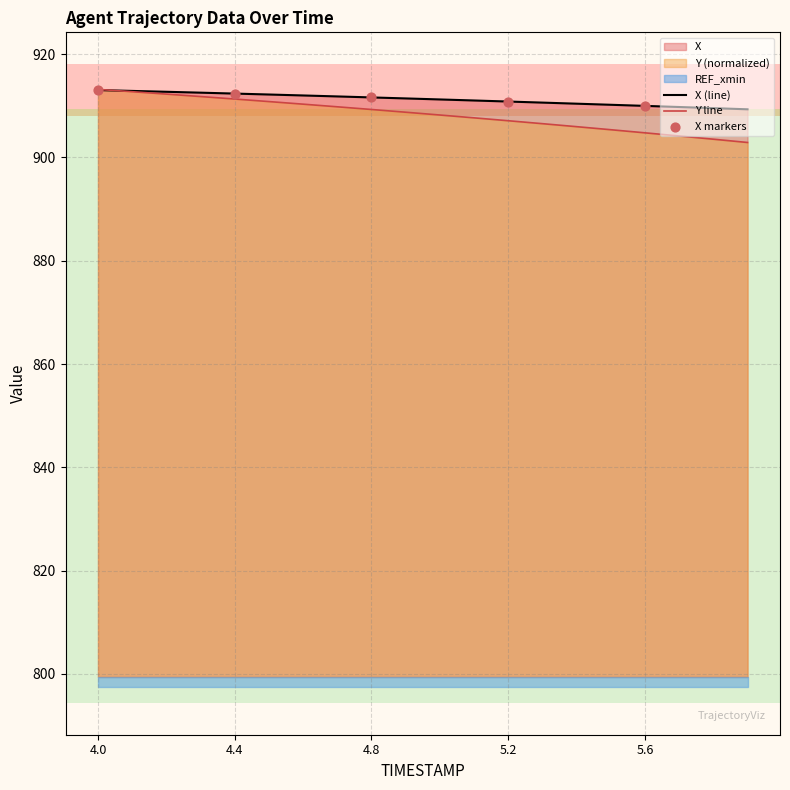

Which series has the widest spread of Y values?

Y